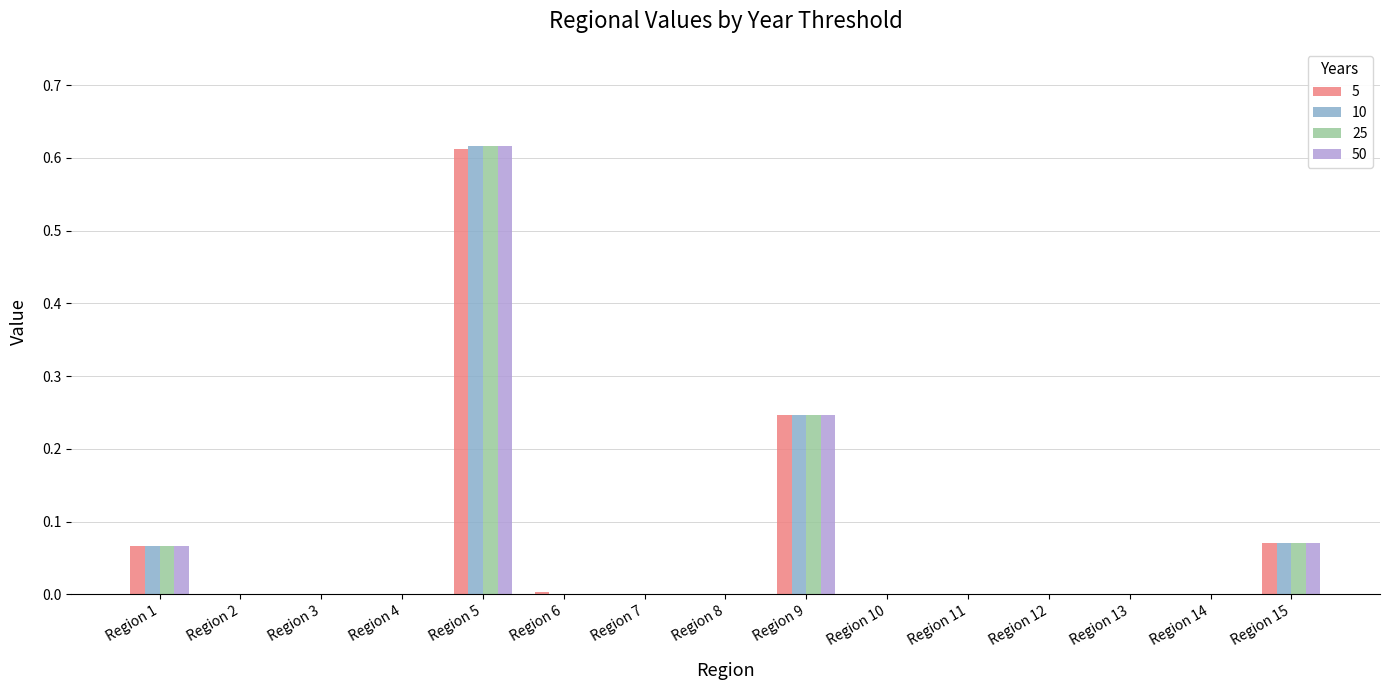

Are the bars horizontal?

No